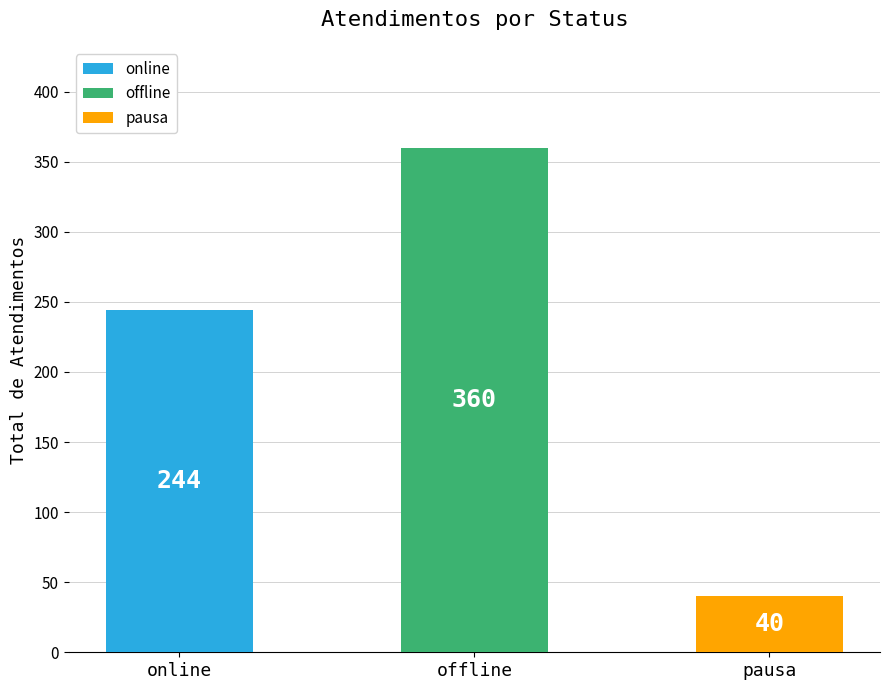

List the labels in order of value, smallest first.

pausa, online, offline